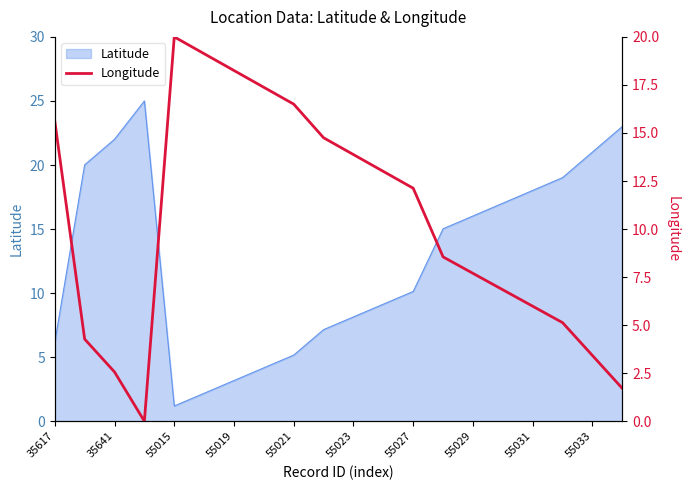

True or false: Latitude has a value of 6.2 at 35617.

True